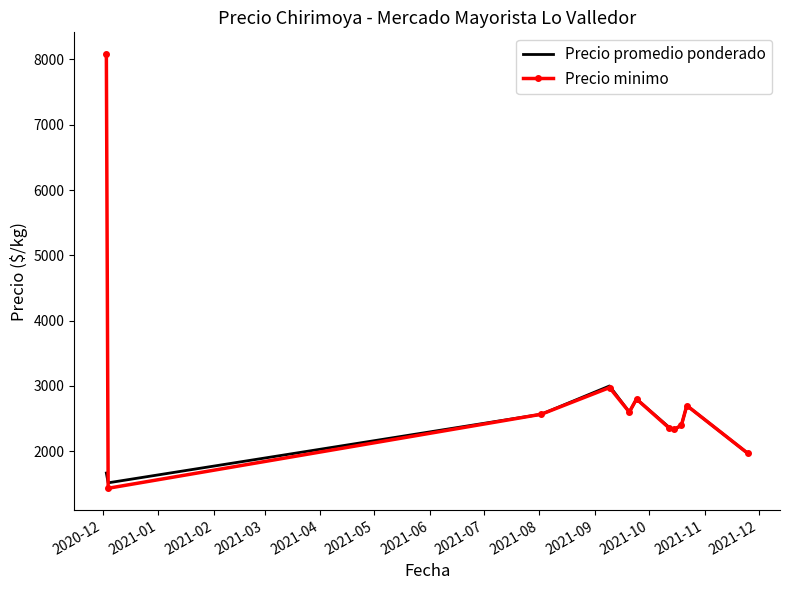

List the series in order of their peak value, highest first.

Precio minimo, Precio promedio ponderado